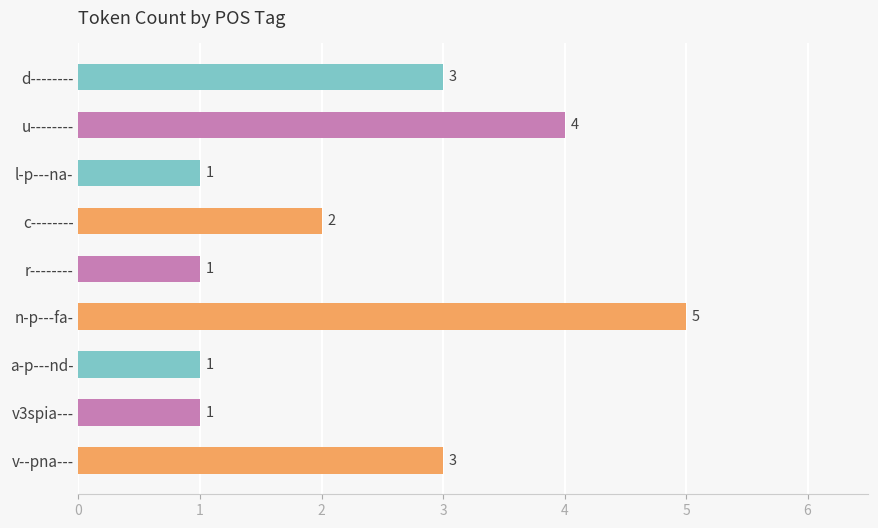

What is the maximum value shown in the chart?

5